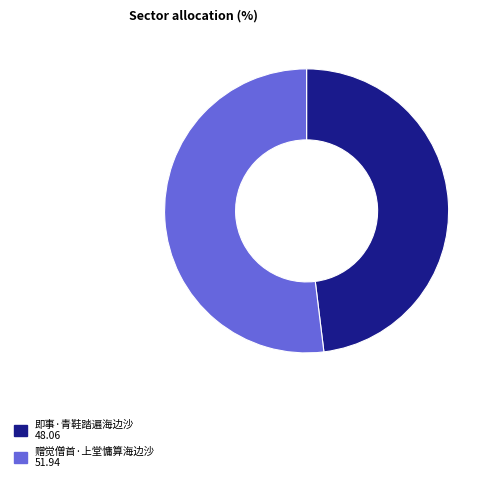

Is the sum of 赠觉僧首·上堂慵算海边沙 and 即事·青鞋踏遍海边沙 greater than half?

Yes